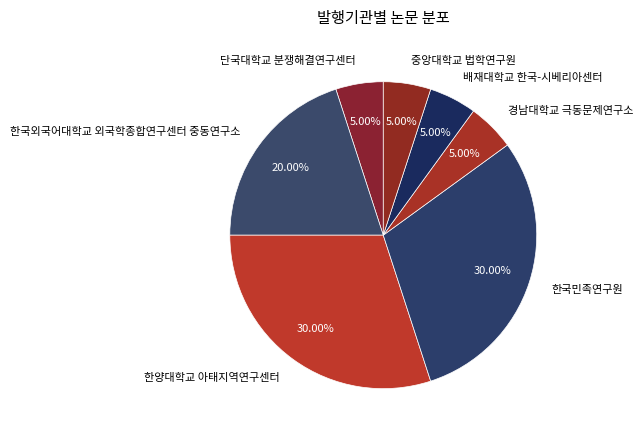

How much of the chart is everything except 한국외국어대학교 외국학종합연구센터 중동연구소?

80.0%